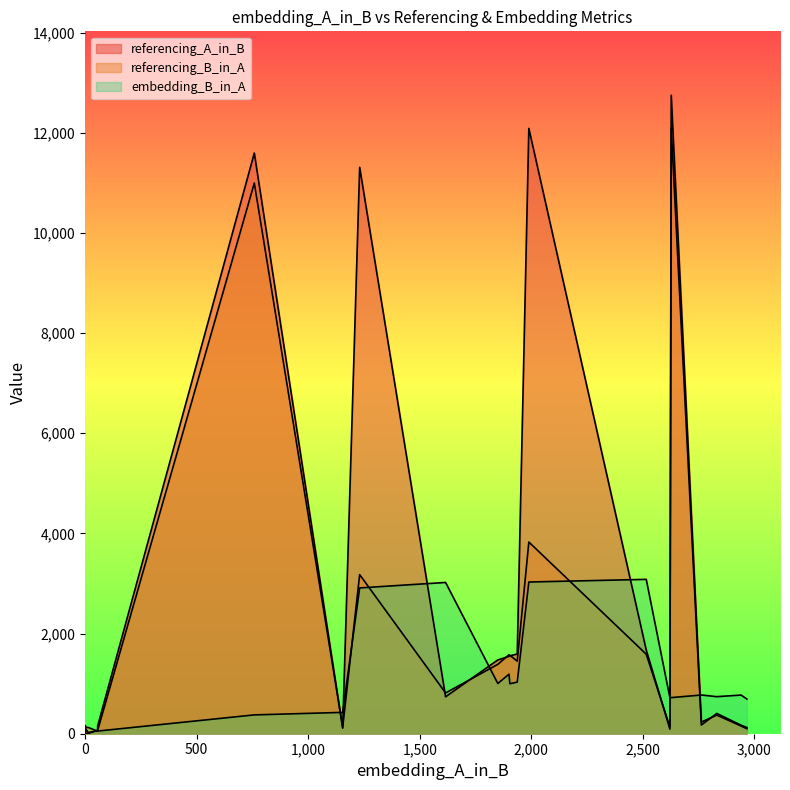

How many lines are shown in the chart?

3